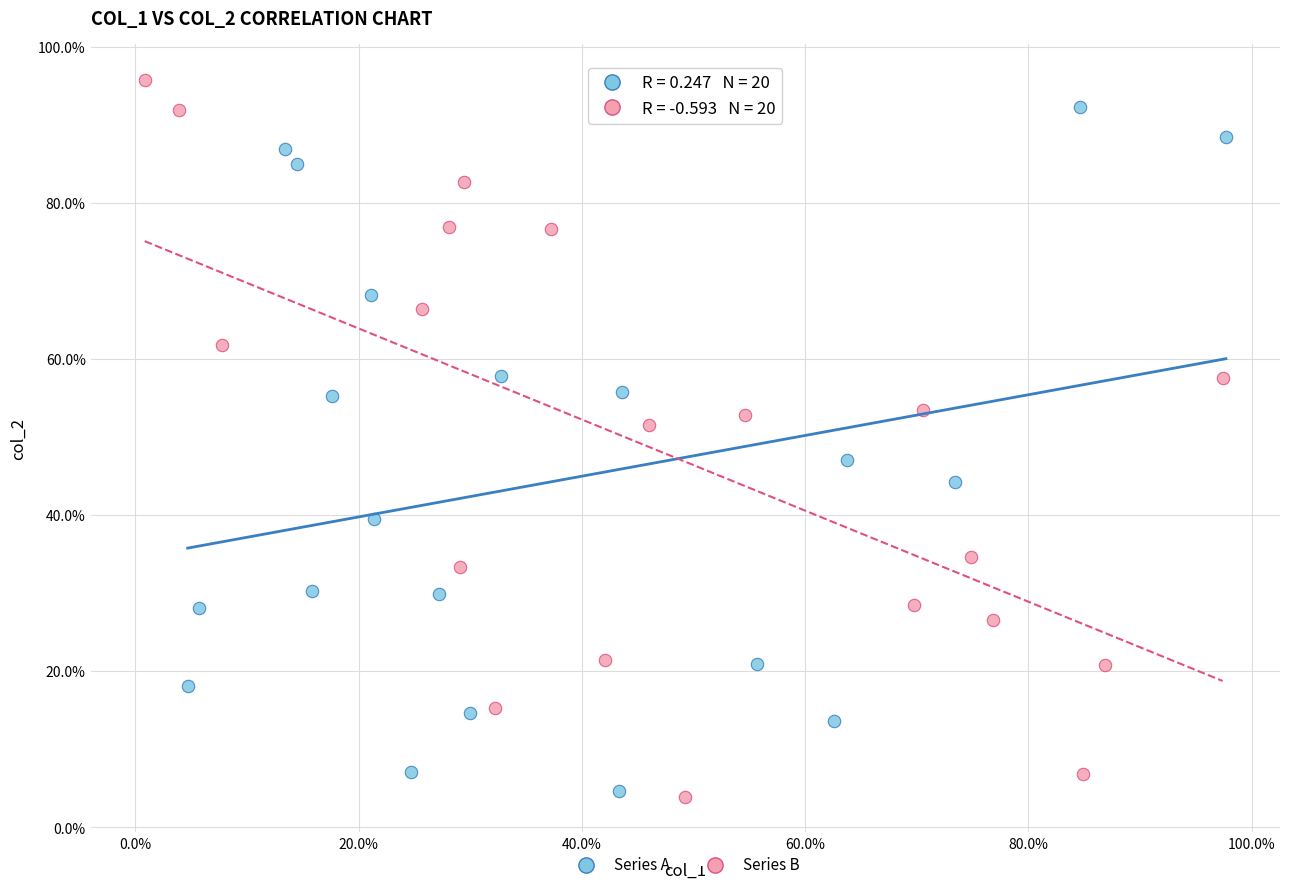

What are all the series names shown in the legend?

Series A, Series B